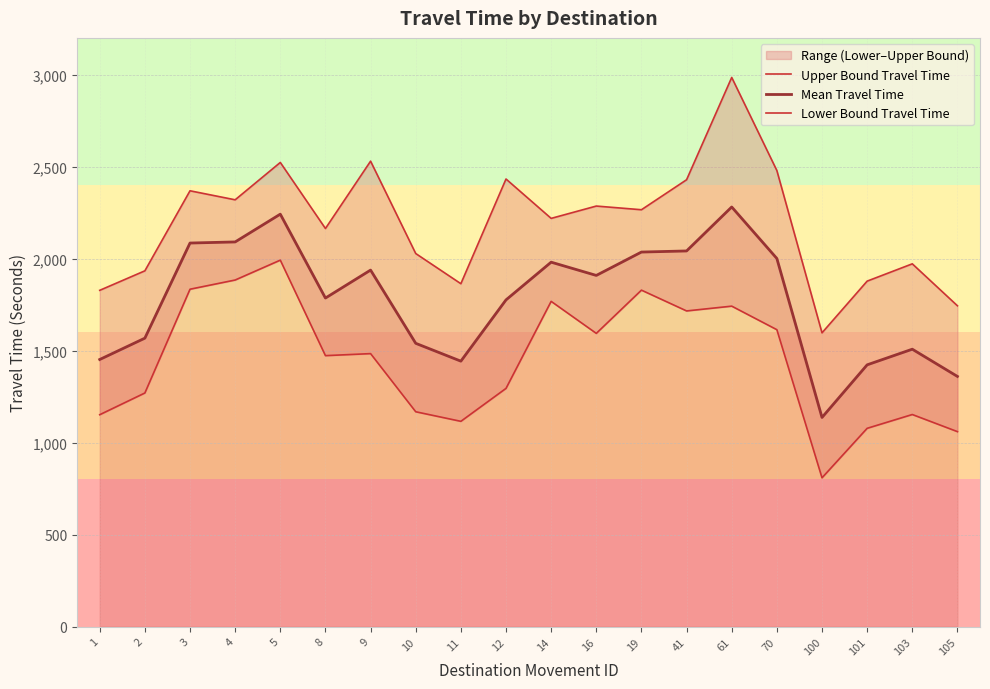

List the series in order of their overall mean, lowest first.

Lower Bound Travel Time, Mean Travel Time, Upper Bound Travel Time